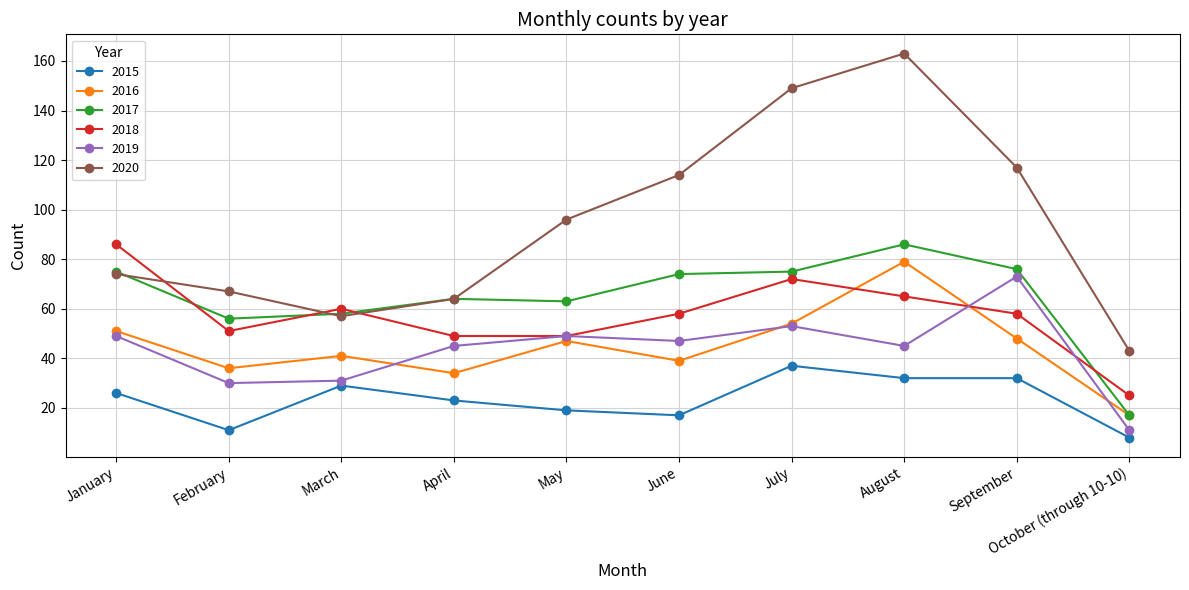

The 2019 series shows 74 at June. True or false?

False